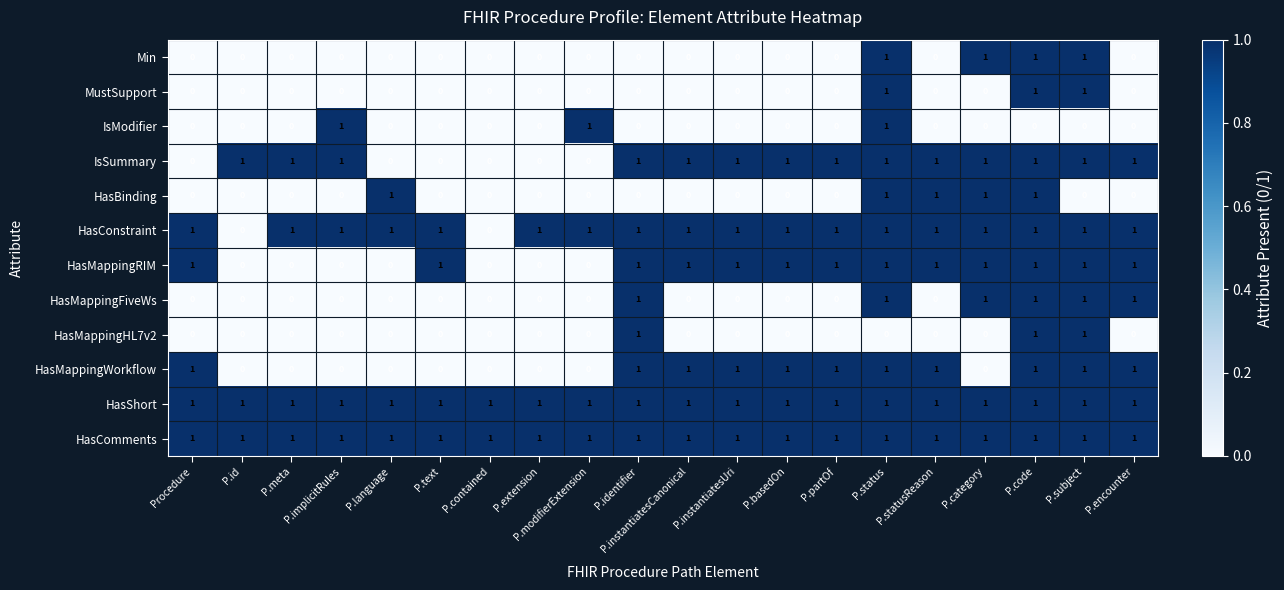

The HasMappingWorkflow series shows -1 at P.id. True or false?

False